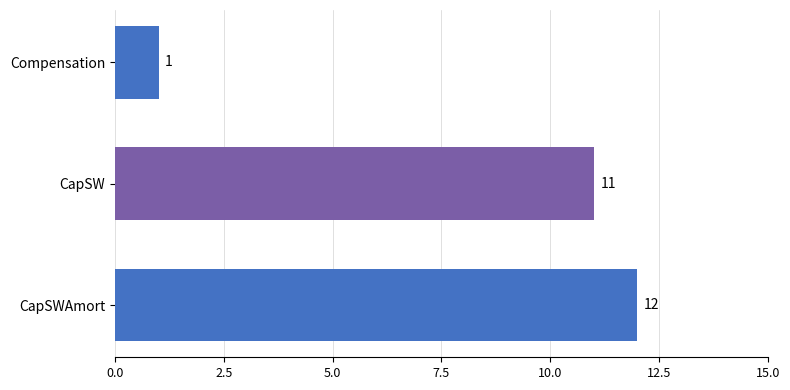

Reading bottom to top, extract all data points from this chart.

12	11	1